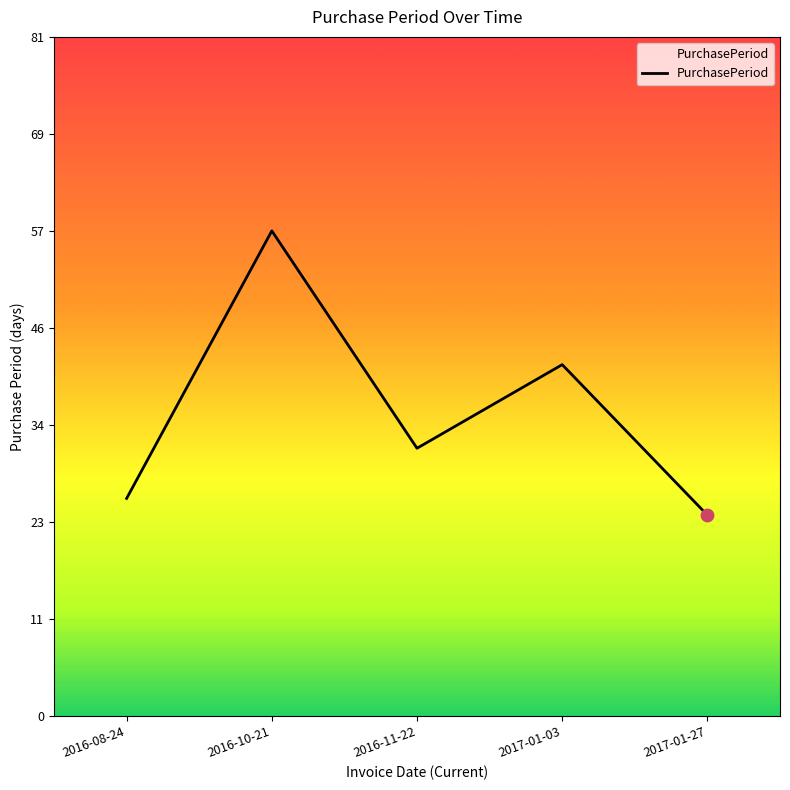

What is the change in value from 2016-11-22 to 2017-01-03?

+10